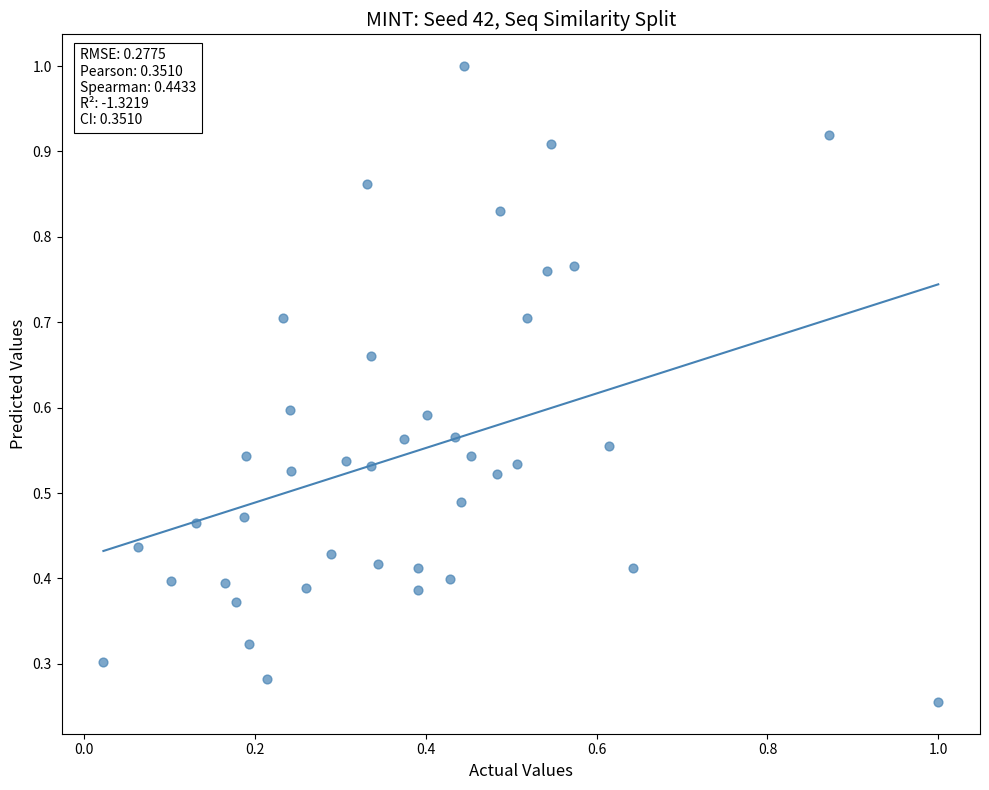

What is the range of X values (max minus min)?

1.0